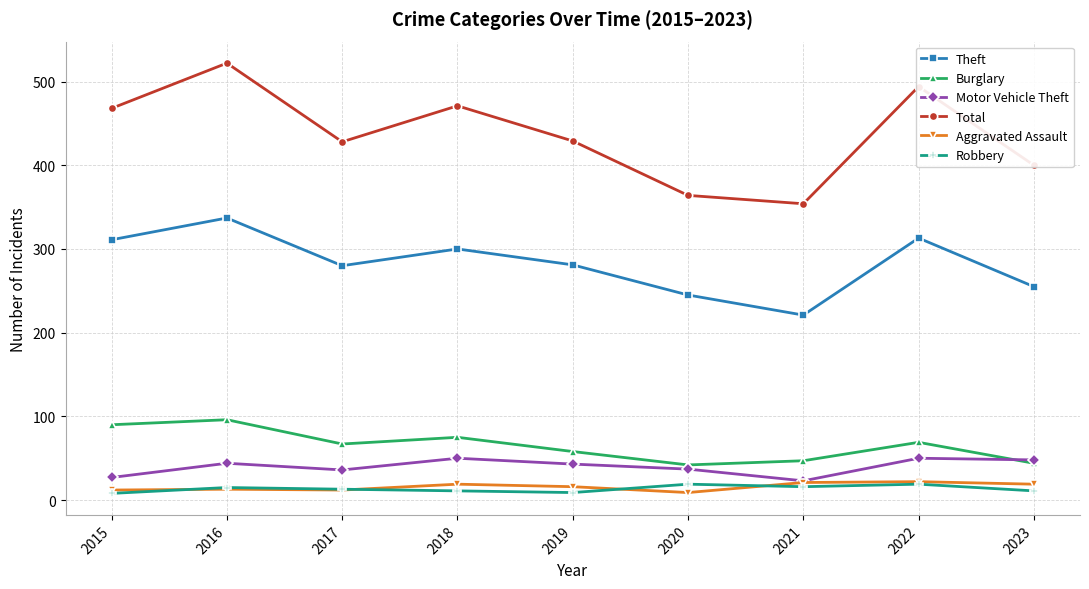

At which label does Burglary first exceed 67?

2015